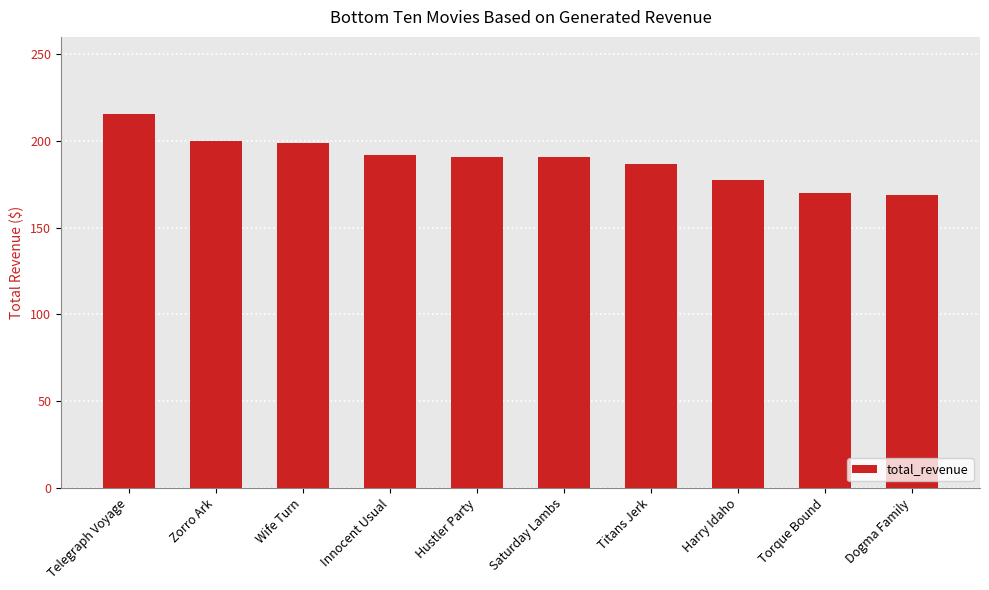

The value at Telegraph Voyage is 215.8. True or false?

True